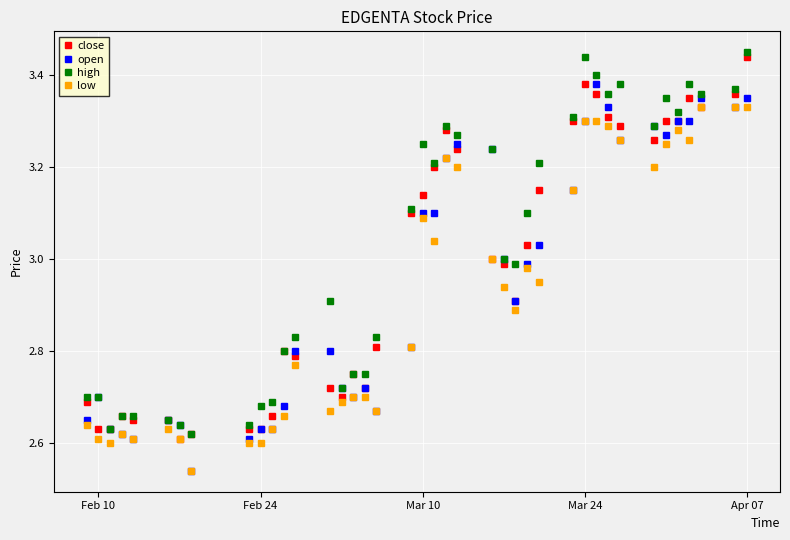

Where is the first local maximum for open?

Feb 10